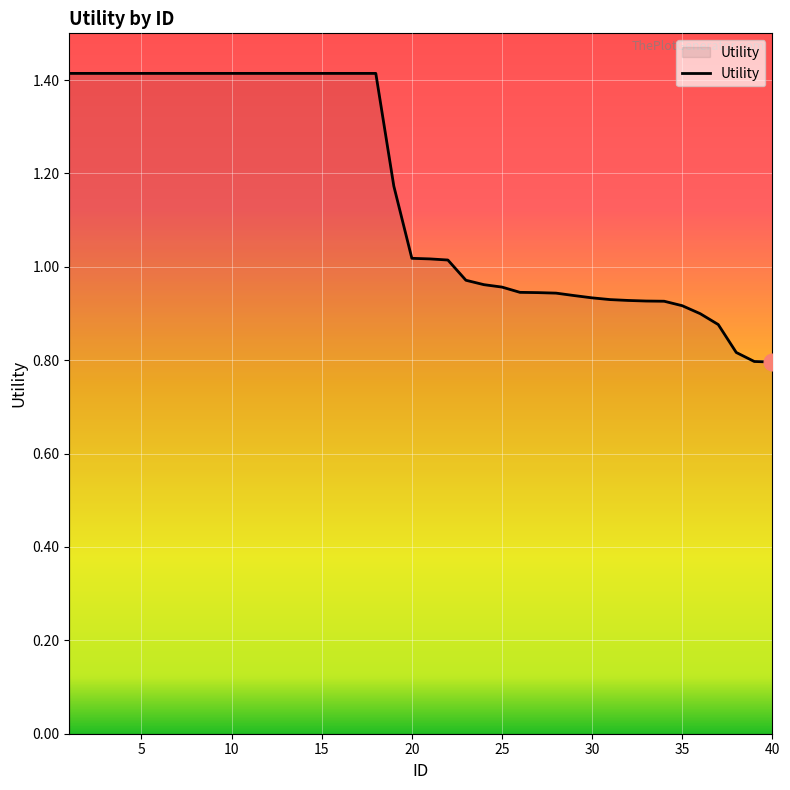

What is the difference between the maximum and minimum values?

0.6